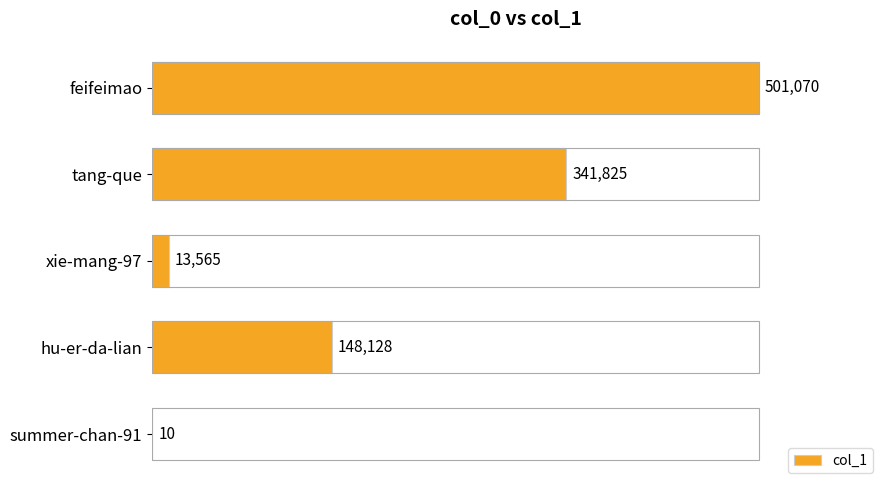

What is the sum of the values at xie-mang-97 and tang-que?

355390